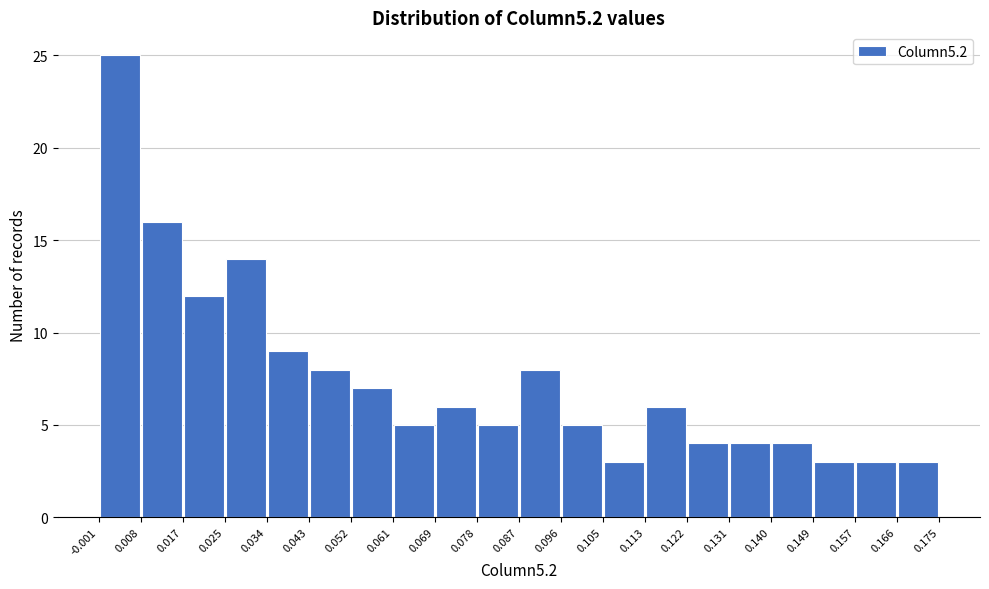

Reading left to right, transcribe this chart: for each bar, give the range it covers on the x-axis and its height. The values are not printed on the chart, so give them approximately, as read against the axis.

-0.001 to 0.008: 25
0.008 to 0.017: 16
0.017 to 0.025: 12
0.025 to 0.034: 14
0.034 to 0.043: 9
0.043 to 0.052: 8
0.052 to 0.061: 7
0.061 to 0.069: 5
0.069 to 0.078: 6
0.078 to 0.087: 5
0.087 to 0.096: 8
0.096 to 0.105: 5
0.105 to 0.113: 3
0.113 to 0.122: 6
0.122 to 0.131: 4
0.131 to 0.140: 4
0.140 to 0.149: 4
0.149 to 0.157: 3
0.157 to 0.166: 3
0.166 to 0.175: 3